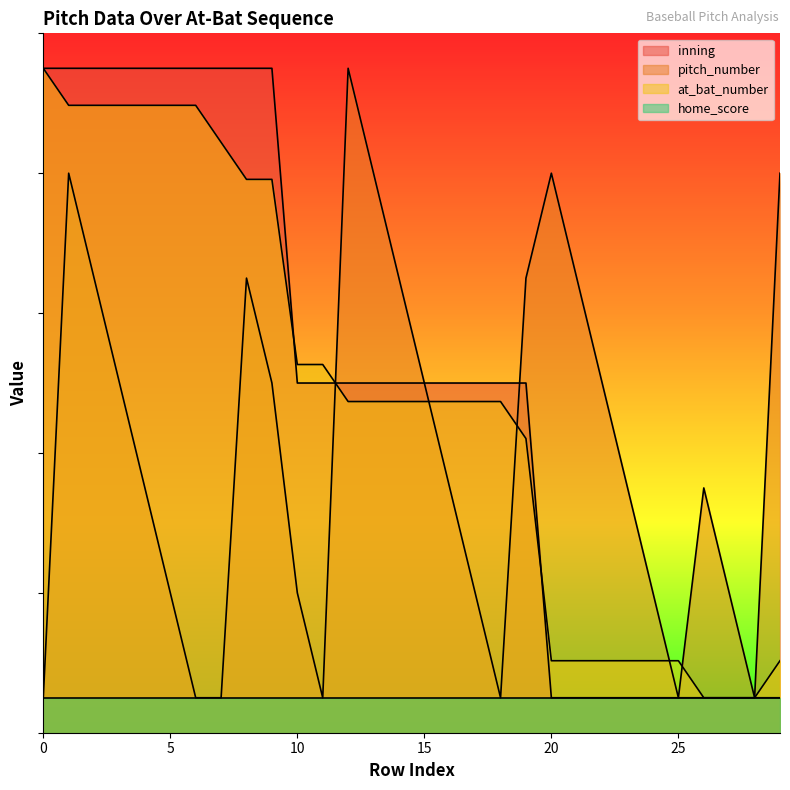

How many intersections are there between pitch_number and at_bat_number?

5